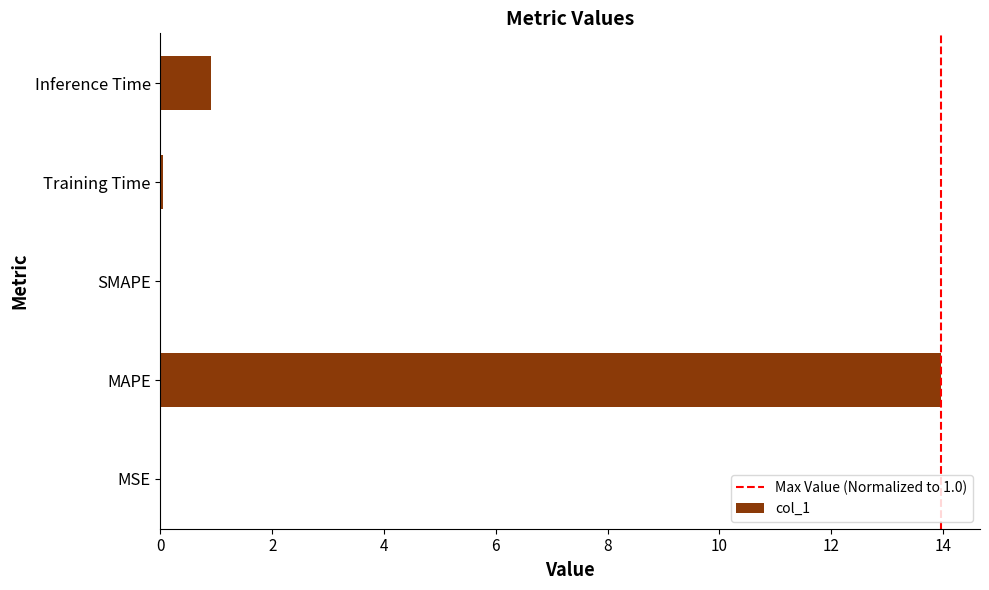

What is the change in value from MAPE to SMAPE?

-14.0